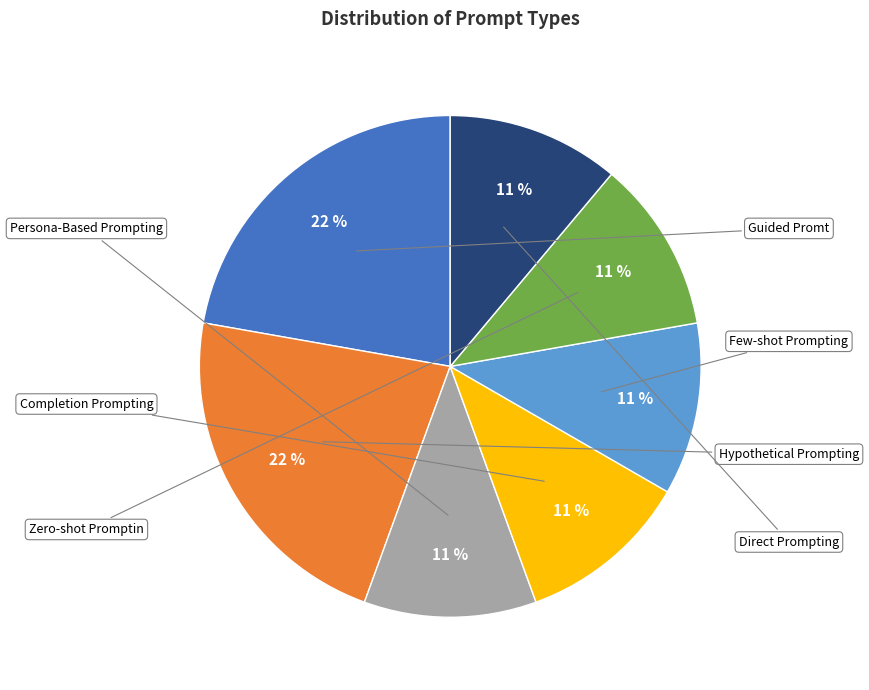

Count the number of slices in the pie.

7